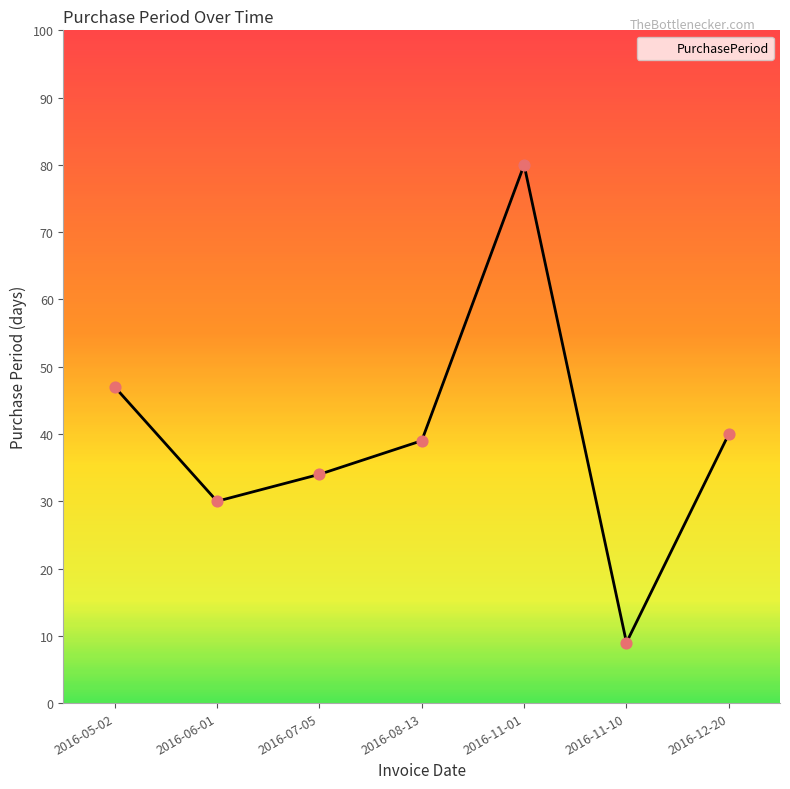

Approximately how many times larger is the value at 2016-11-10 compared to 2016-05-02?

0.2